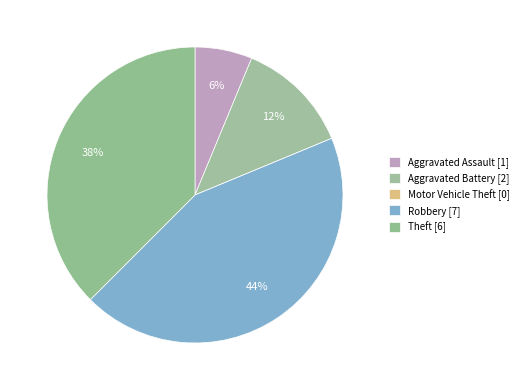

Between Theft and Robbery, which is larger?

Robbery